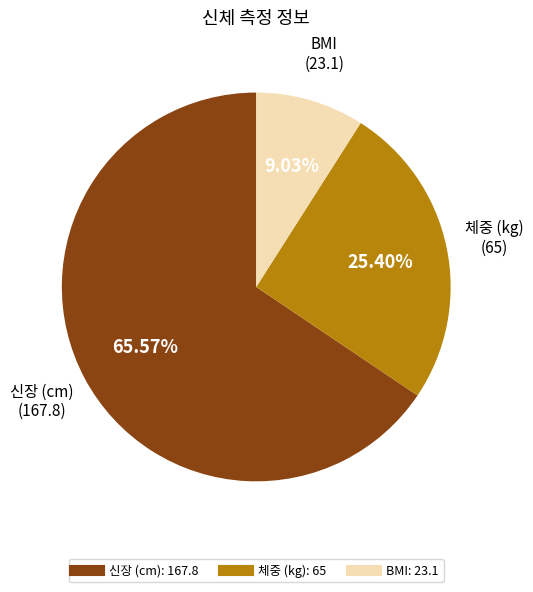

Which category accounts for the majority?

신장 (cm)